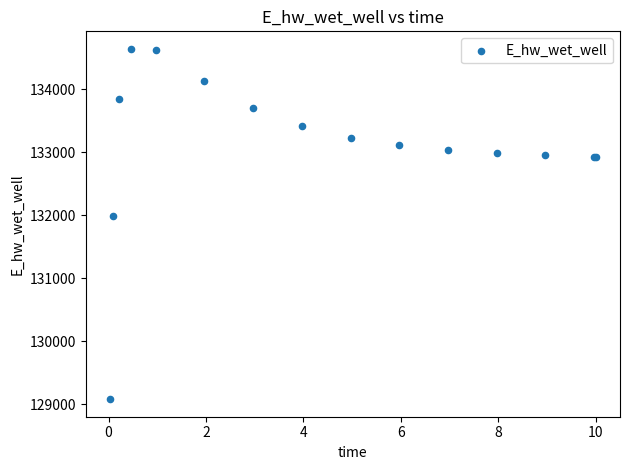

What Y value in the scatter plot is closest to 131861?

131982.7